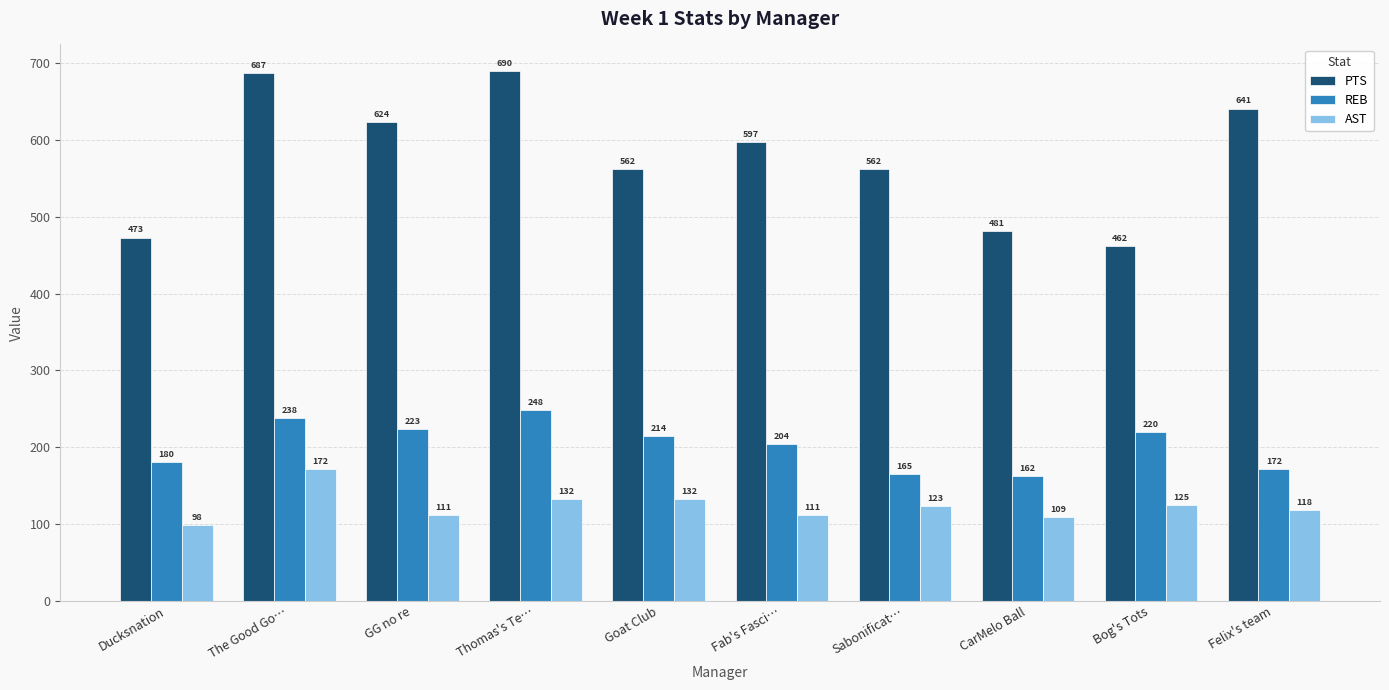

Reading left to right, transcribe all the data shown in this chart.

PTS: Ducksnation=473	The Good Go…=687	GG no re=624	Thomas's Te…=690	Goat Club=562	Fab's Fasci…=597	Sabonificat…=562	CarMelo Ball=481	Bog's Tots=462	Felix's team=641
REB: Ducksnation=180	The Good Go…=238	GG no re=223	Thomas's Te…=248	Goat Club=214	Fab's Fasci…=204	Sabonificat…=165	CarMelo Ball=162	Bog's Tots=220	Felix's team=172
AST: Ducksnation=98	The Good Go…=172	GG no re=111	Thomas's Te…=132	Goat Club=132	Fab's Fasci…=111	Sabonificat…=123	CarMelo Ball=109	Bog's Tots=125	Felix's team=118